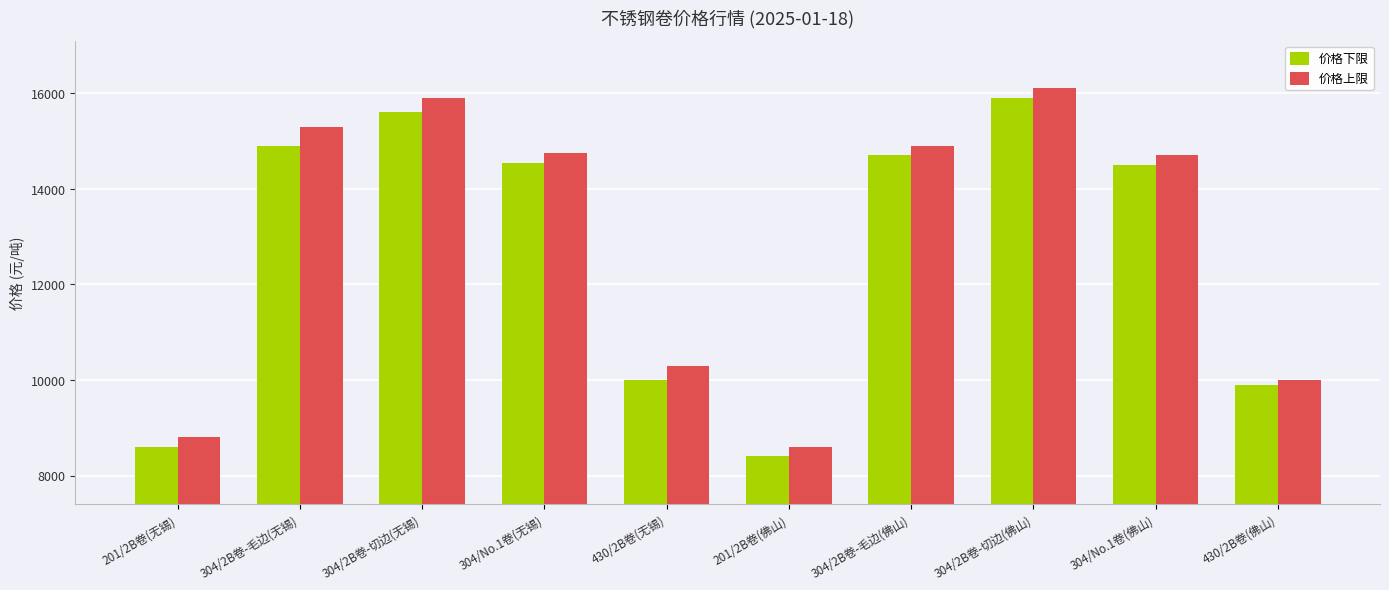

At which category is the sum across all series the highest?

304/2B卷-切边(佛山)